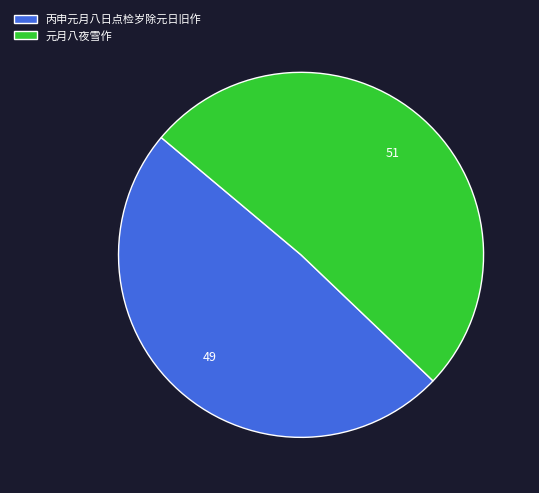

What is the ratio of the value at 元月八夜雪作 to the value at 丙申元月八日点检岁除元日旧作?

1.0